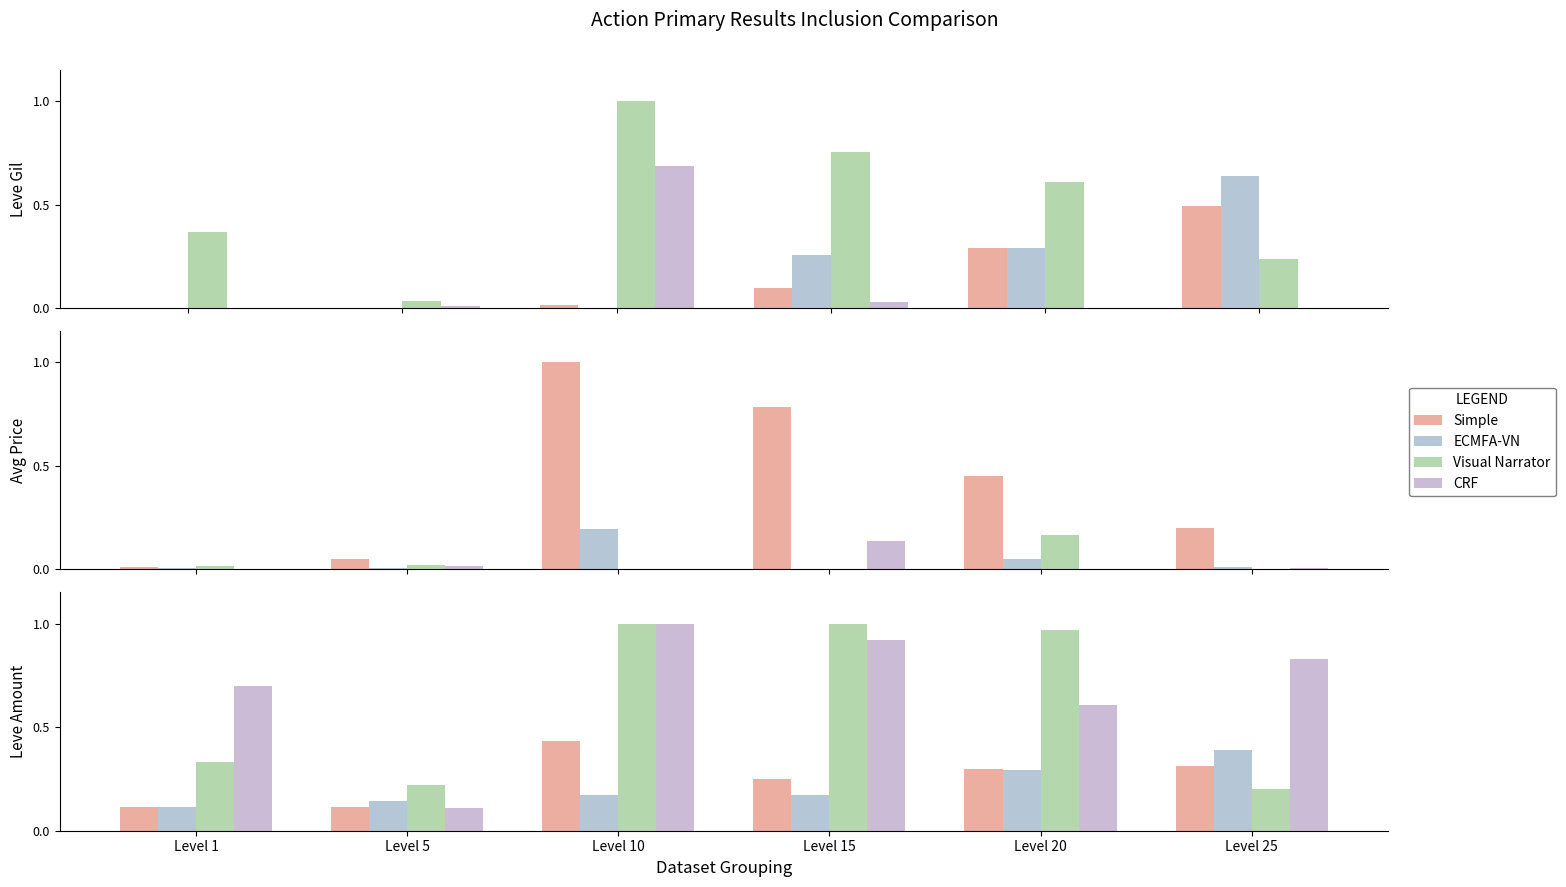

What is the value of the CRF bar at the 3rd from the left?

1.0